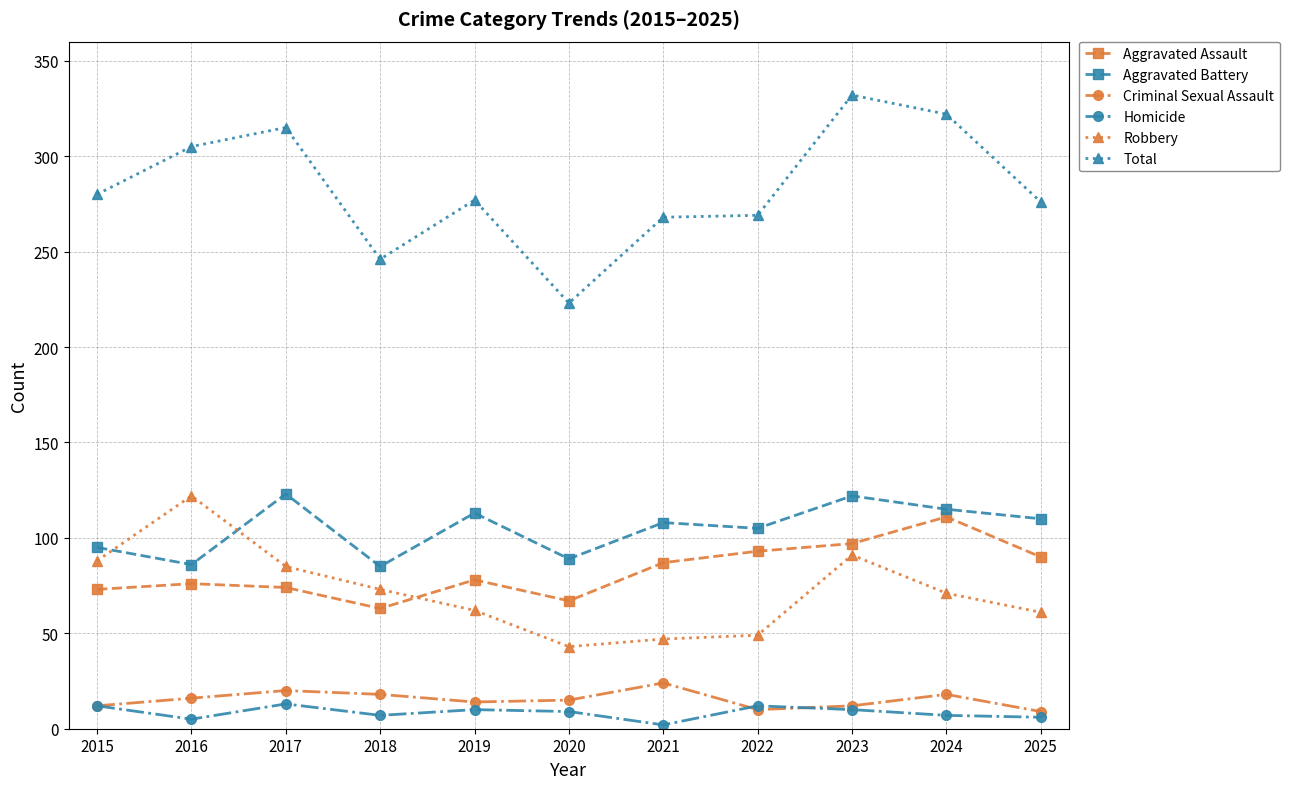

How many values in the Criminal Sexual Assault series are below 15?

5